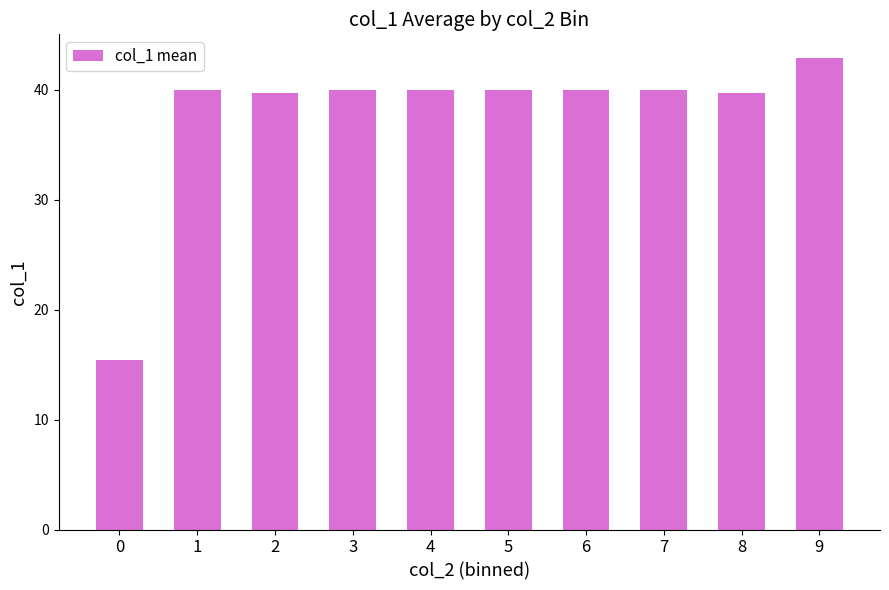

What is the value of the 10th bar from the left?

42.9